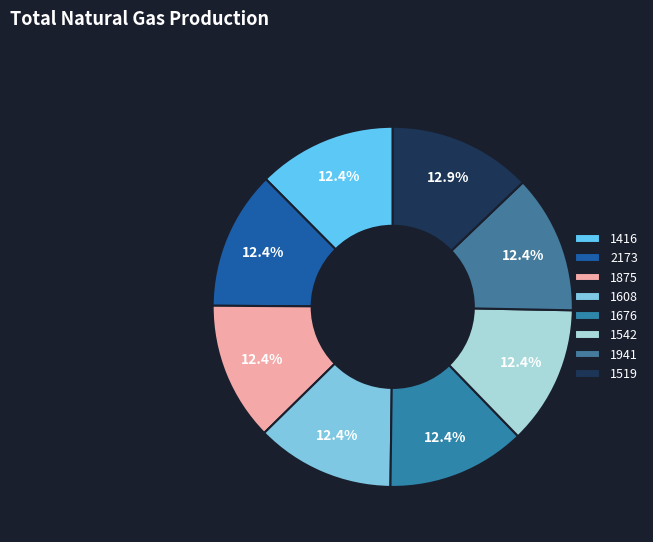

The 1941 slice represents 7% of the pie. True or false?

False